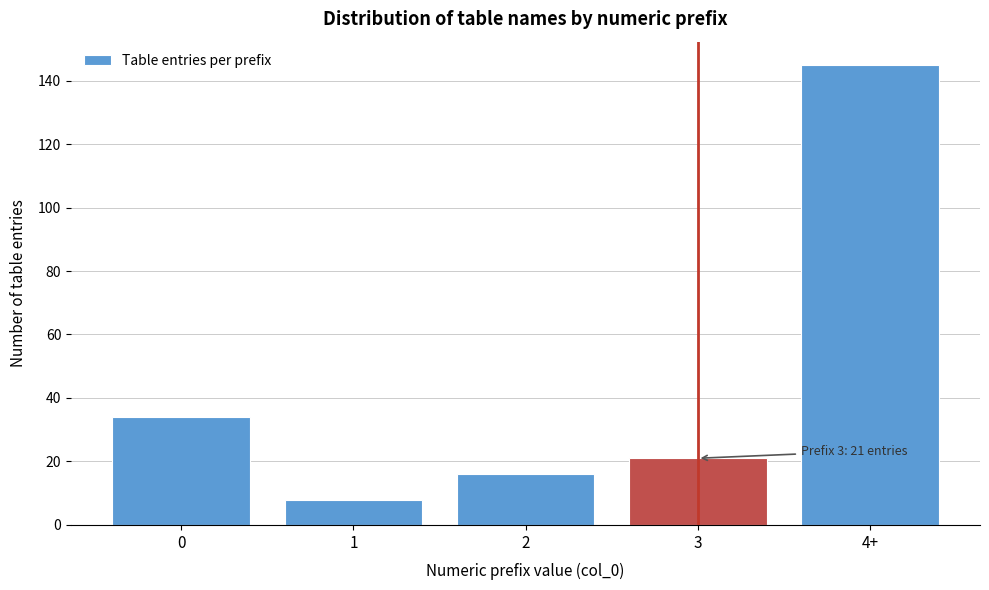

Reading left to right, transcribe all the data shown in this chart.

0=34	1=8	2=16	3=21	4+=145